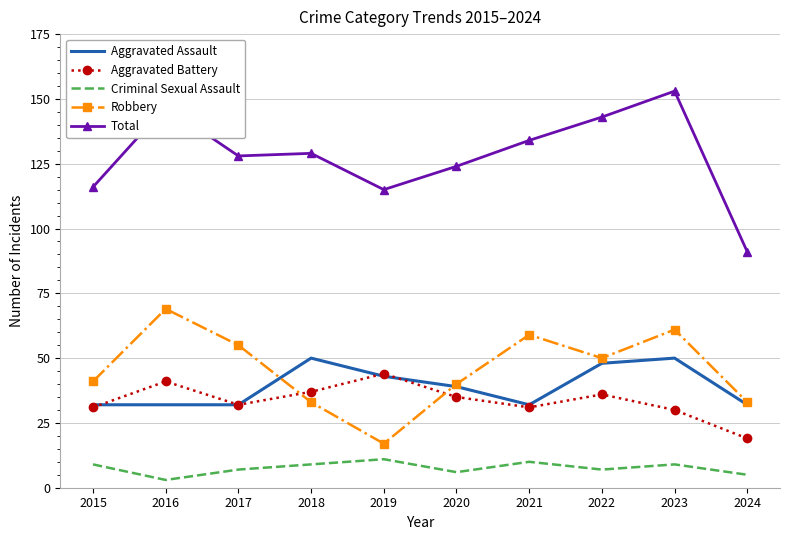

What value does the Total series have at 2018?

129